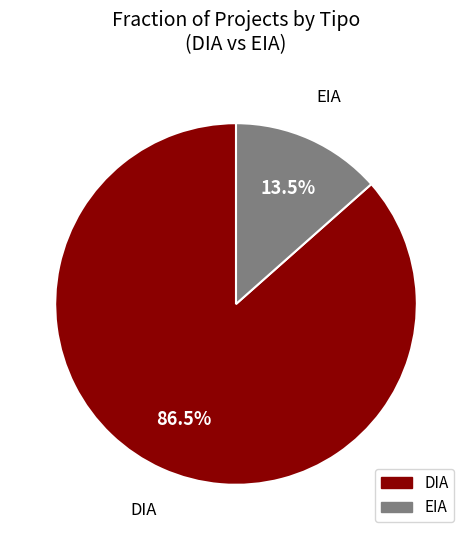

Rank the categories by value from highest to lowest.

DIA, EIA